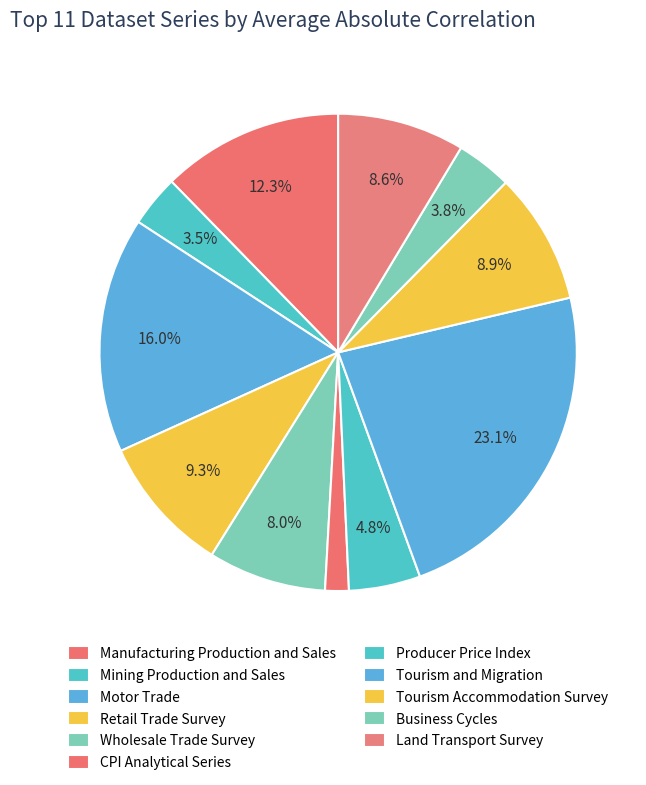

Which slice is the largest?

Tourism and Migration